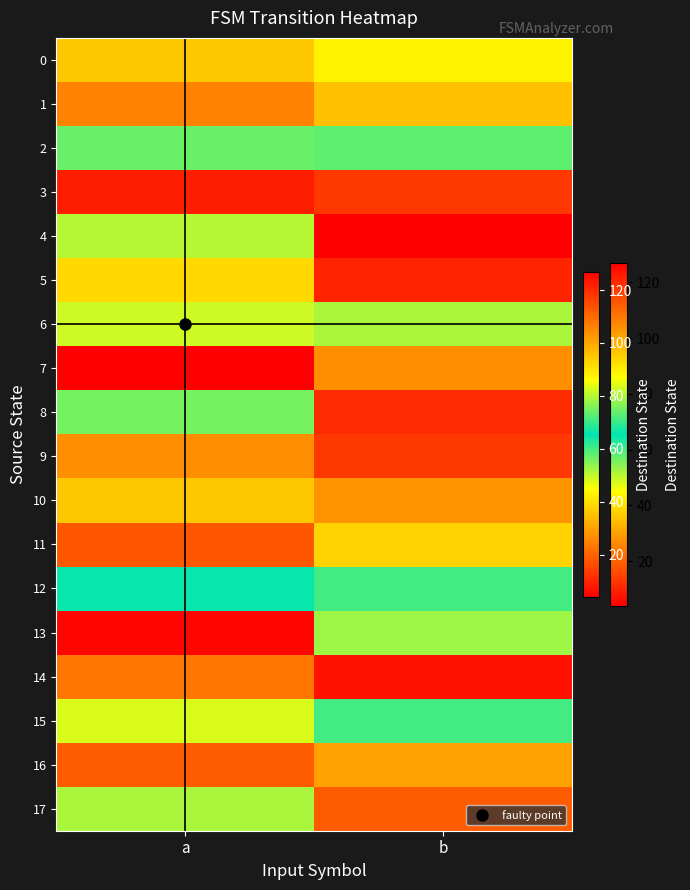

Reading right to left, what are all the values shown in this chart?

0: b=43	a=95
1: b=35	a=106
2: b=58	a=57
3: b=118	a=9
4: b=4	a=51
5: b=121	a=92
6: b=79	a=82
7: b=27	a=127
8: b=120	a=56
9: b=13	a=104
10: b=28	a=95
11: b=38	a=18
12: b=71	a=66
13: b=78	a=5
14: b=124	a=23
15: b=60	a=83
16: b=101	a=19
17: b=112	a=52